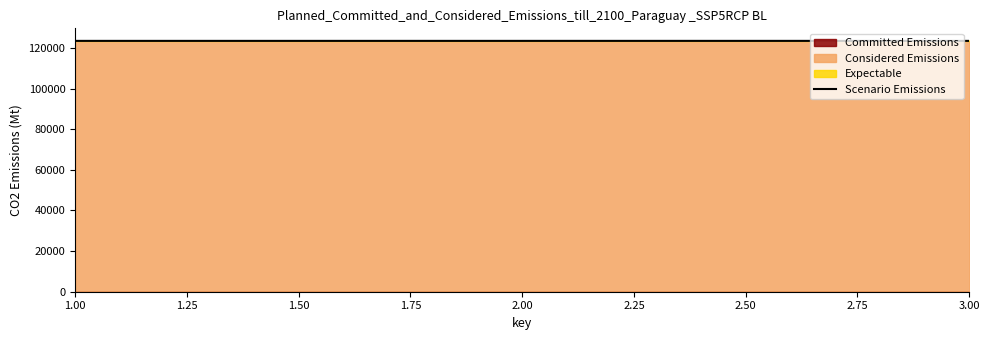

What is the difference between the values at 3.00 and 1.00?

4.0